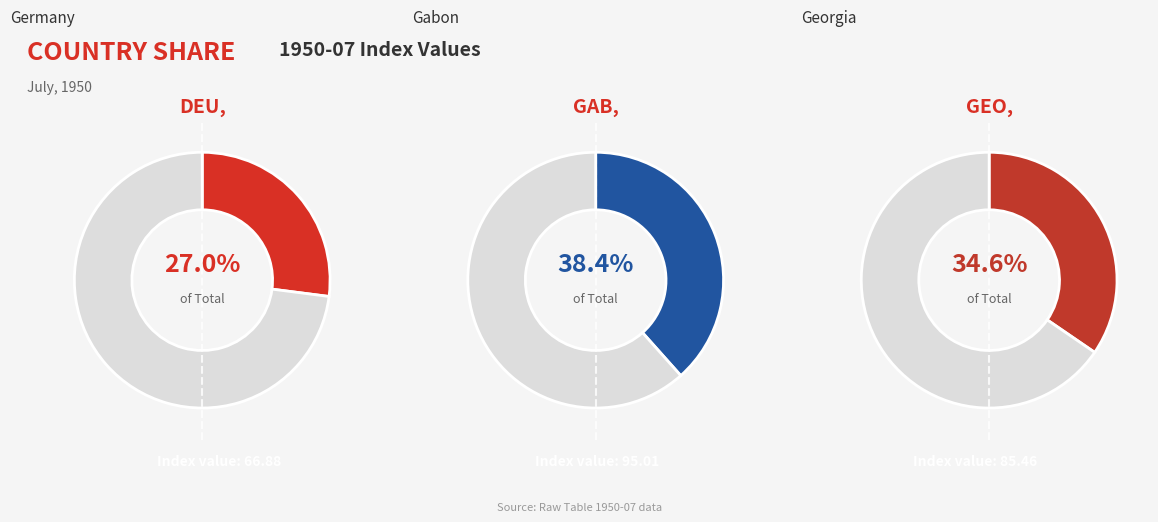

Rank the categories by value from lowest to highest.

DEU, GEO, GAB